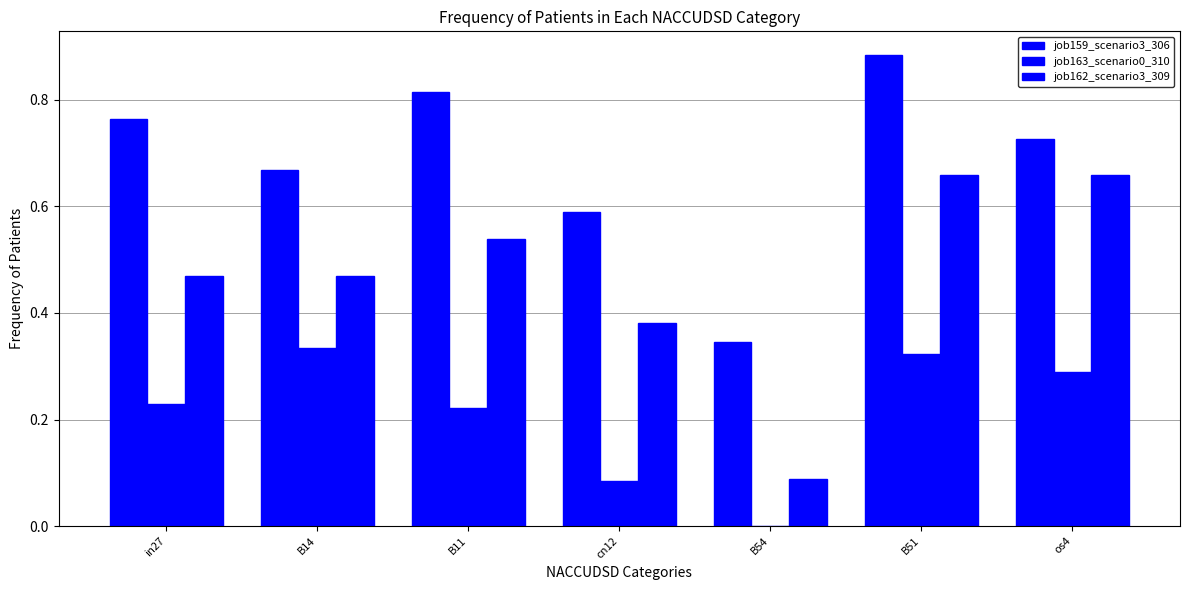

At which category is the sum across all series the highest?

B51